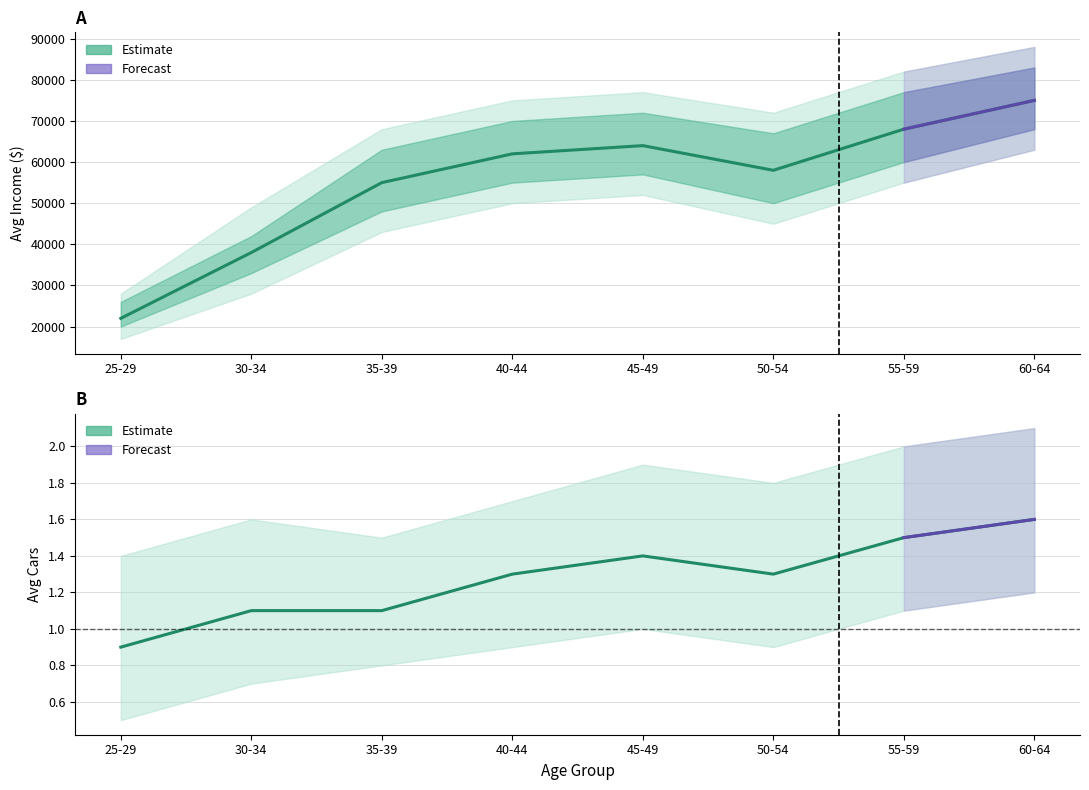

Which category has the lowest value across all series?

25-29